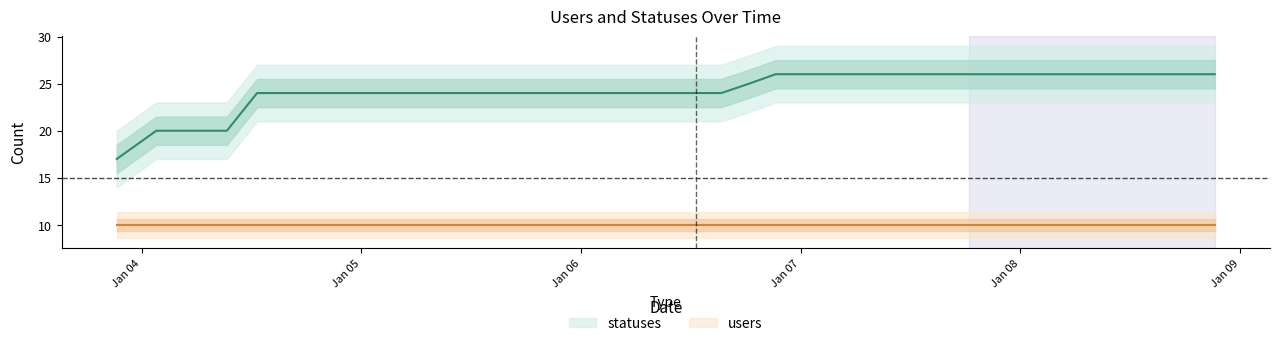

The value at 2023-01-05 18:23 is 24. True or false?

True